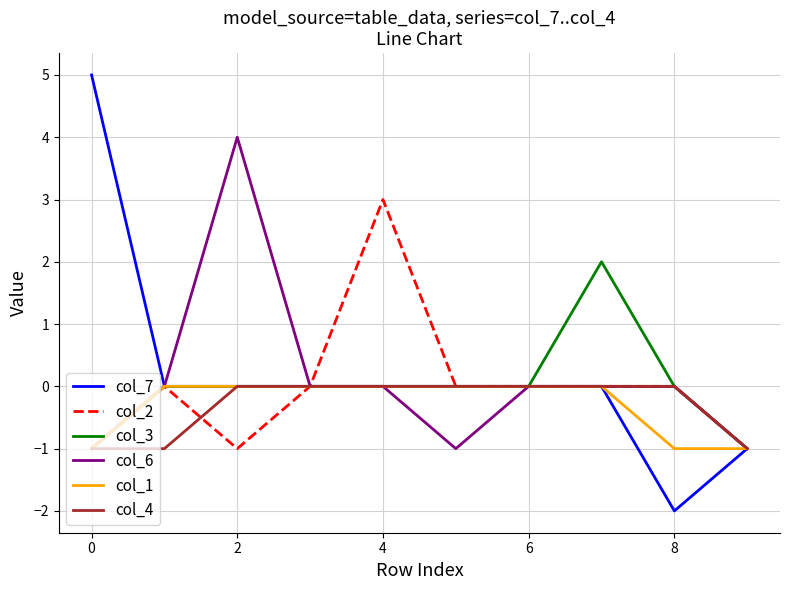

What is the greatest value displayed?

5